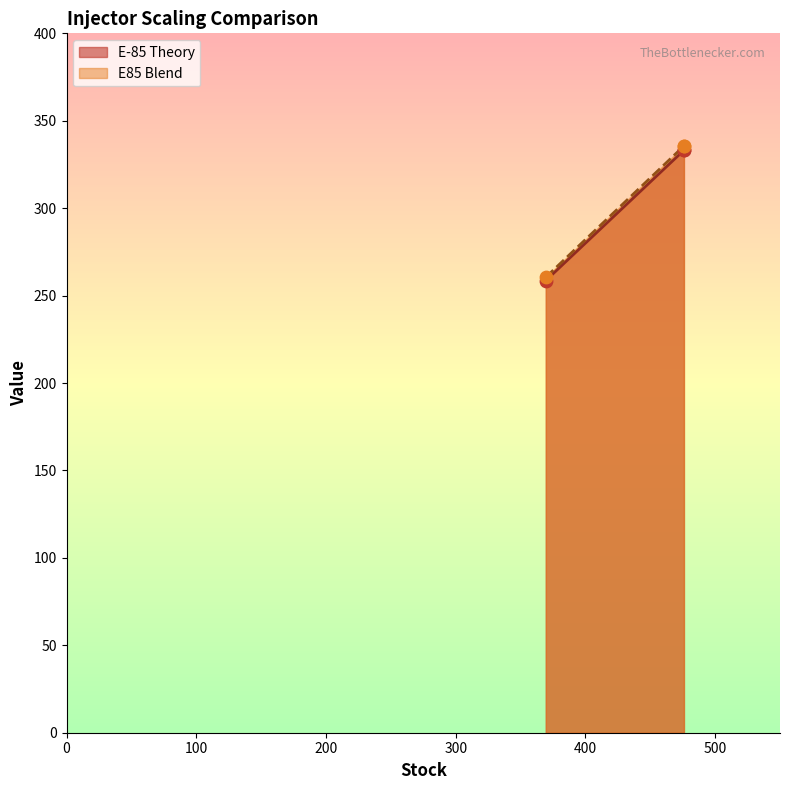

Which series contains the highest Y value?

E85 Blend